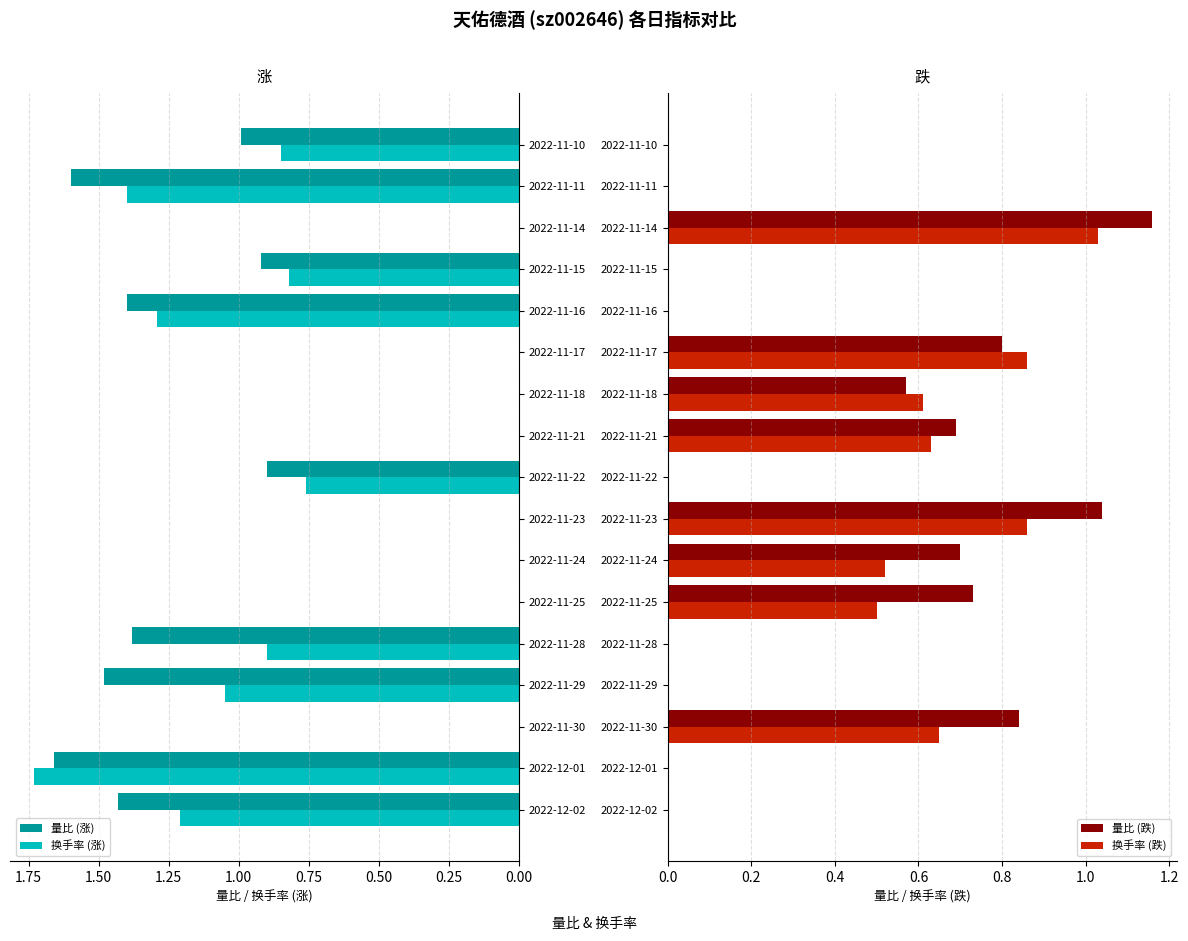

At which label does 换手率 (跌) reach its peak?

2022-11-14